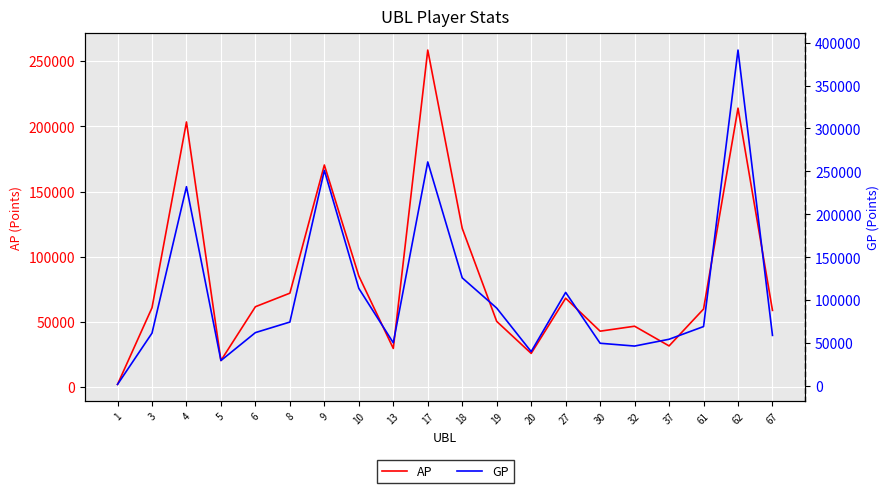

True or false: AP and GP intersect in this chart.

False